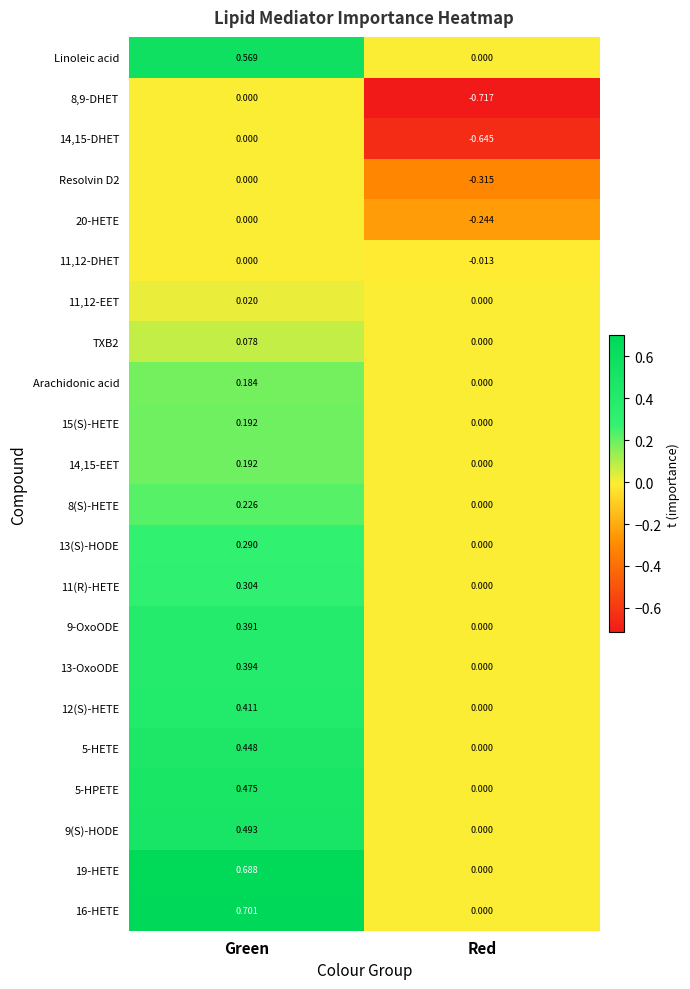

At which category is the sum across all series the highest?

Green